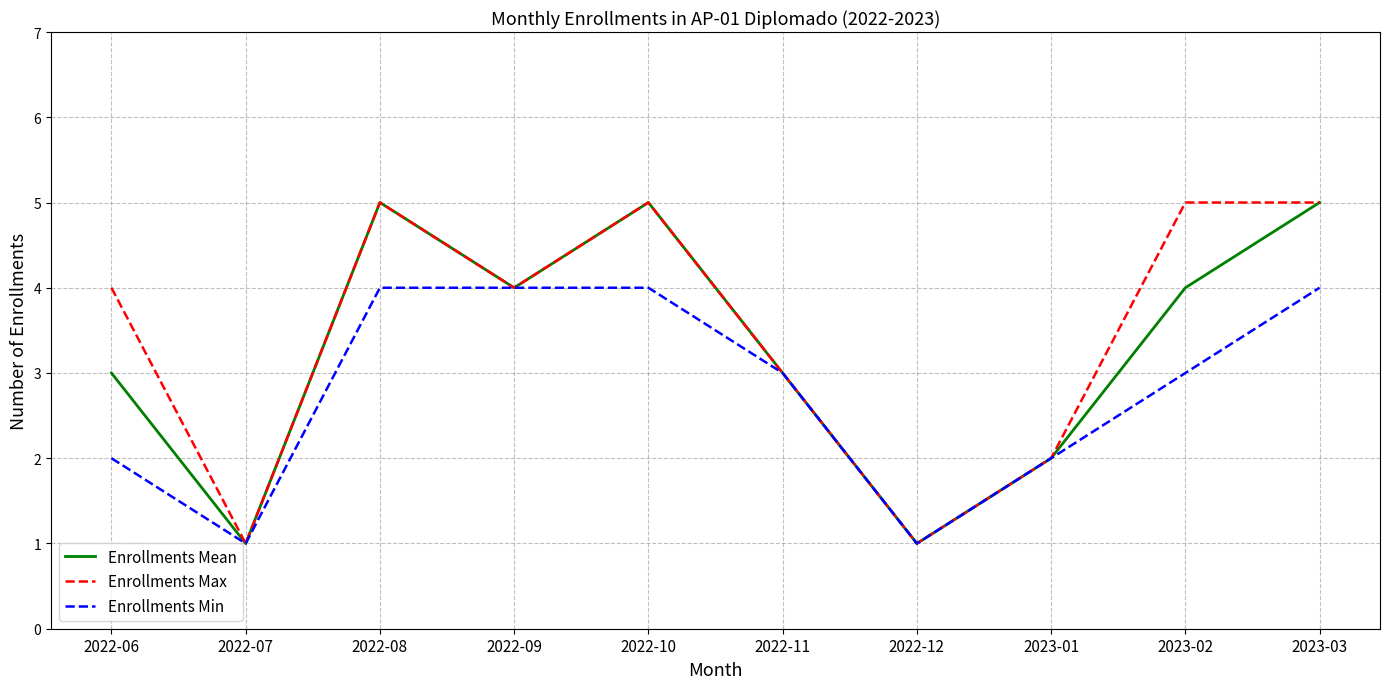

Which series has the largest total across all categories?

Enrollments Max